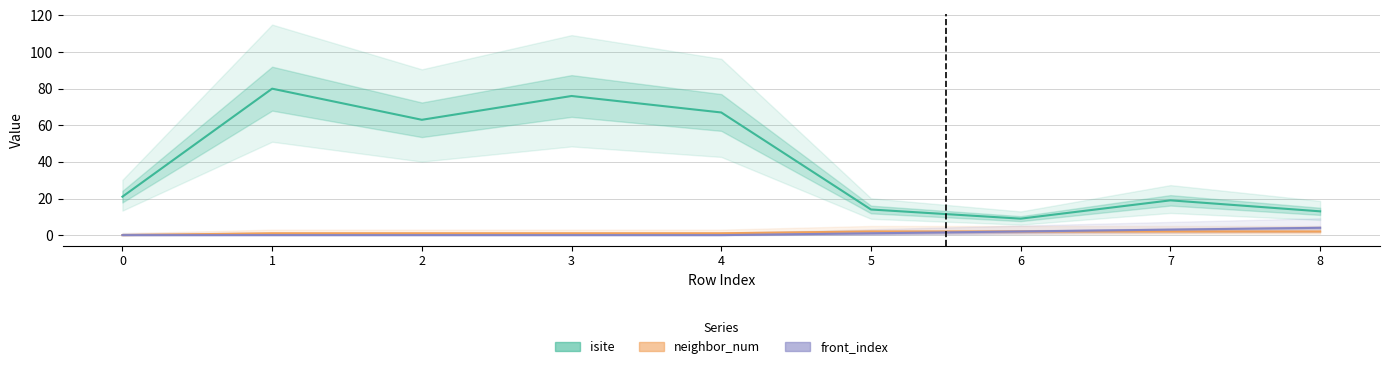

What is the sum of the front_index values at 8 and 7?

7